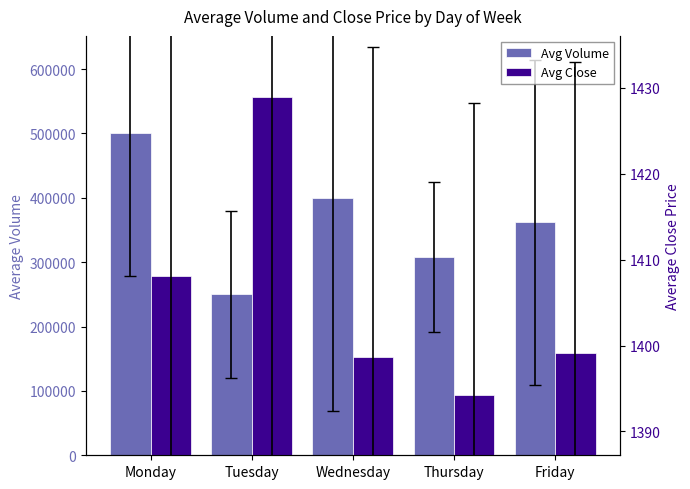

Which series has the largest total across all categories?

Avg Volume